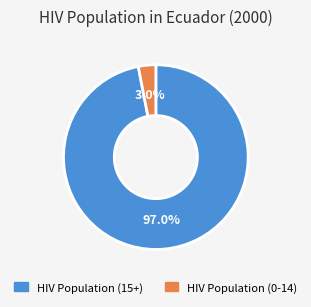

To the nearest percent, what is the difference between the largest and smallest slice percentages?

94%